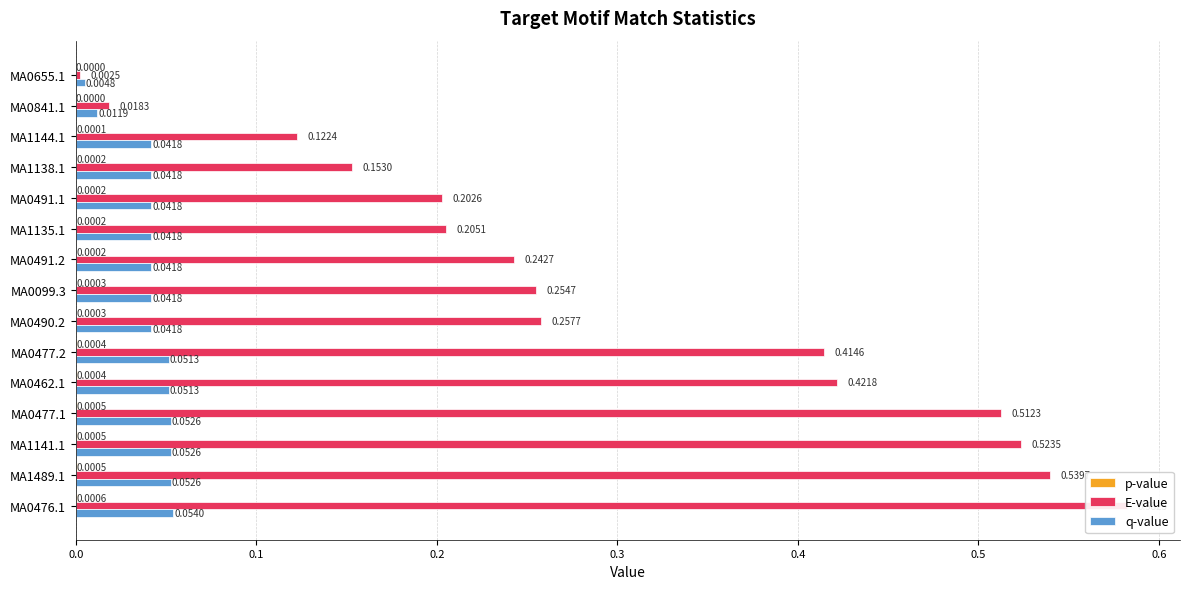

List the labels in order of E-value value, smallest first.

0.0, 0.1, 0.2, 0.3, 0.4, 0.5, 0.6, 0.7, 8, 9, 10, 11, 12, 13, 14